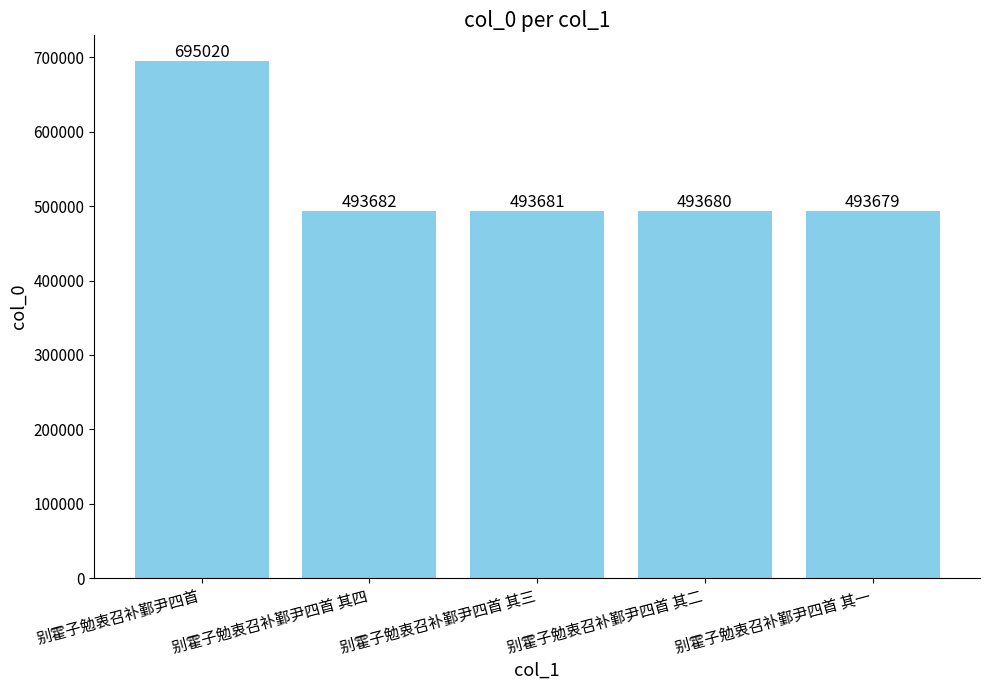

What is the change in value from 别霍子勉衷召补鄞尹四首 其四 to 别霍子勉衷召补鄞尹四首 其二?

-2